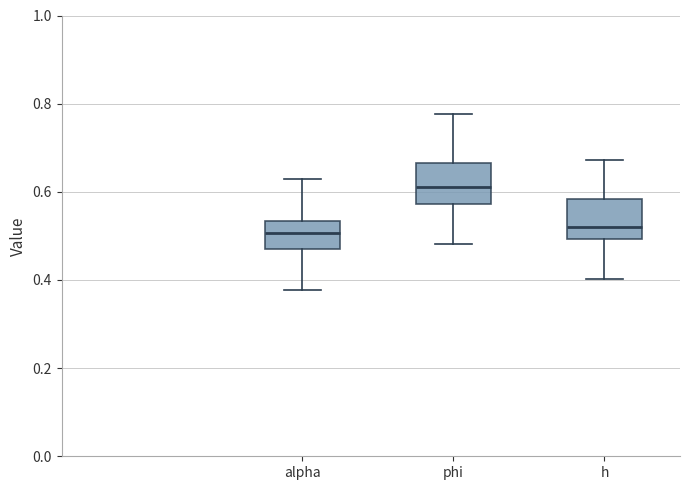

Reading left to right, read every box against the y-axis: the position of its median line, the range the box covers, and the ends of its whiskers. The values are not printed on the chart, so give them approximately, as read against the axis.

alpha: median 0.50, box 0.48 to 0.54, whiskers 0.38 to 0.62
phi: median 0.62, box 0.58 to 0.66, whiskers 0.48 to 0.78
h: median 0.52, box 0.50 to 0.58, whiskers 0.40 to 0.68